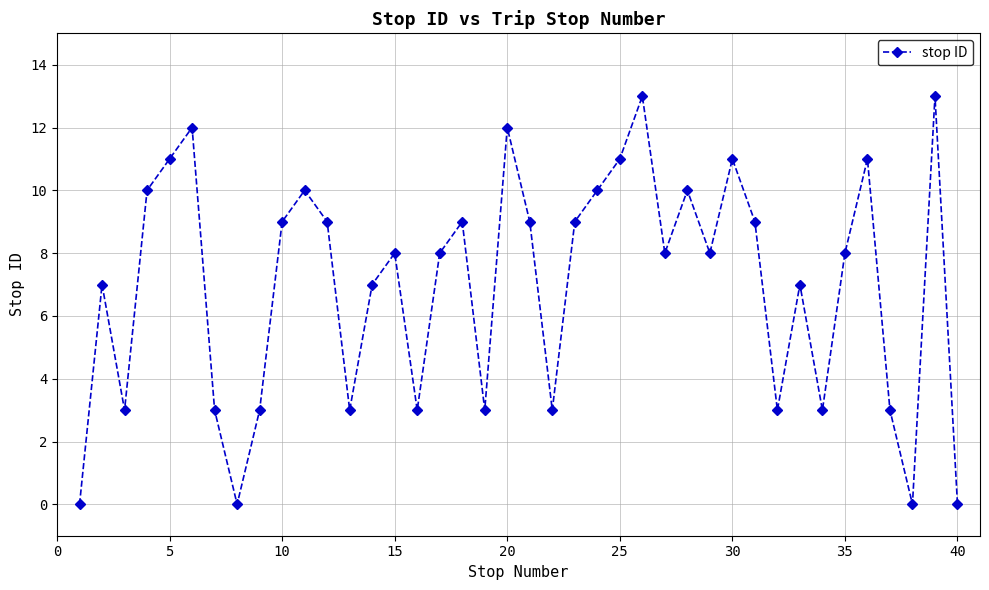

What is the greatest value displayed?

13